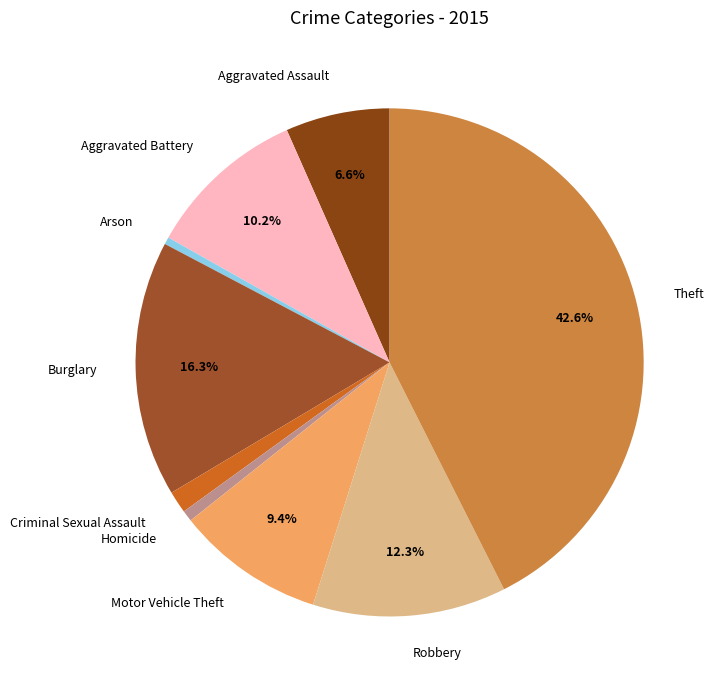

Does any single category account for the majority?

No